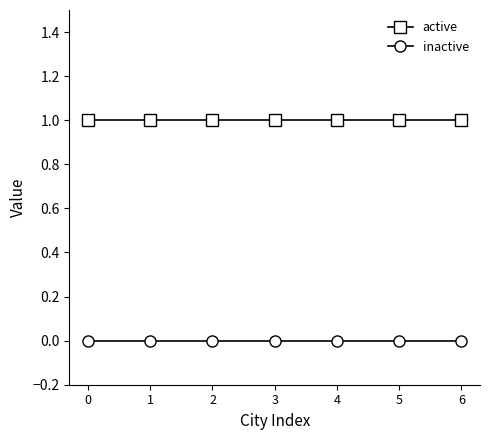

The value of inactive at 3 is 0. True or false?

True